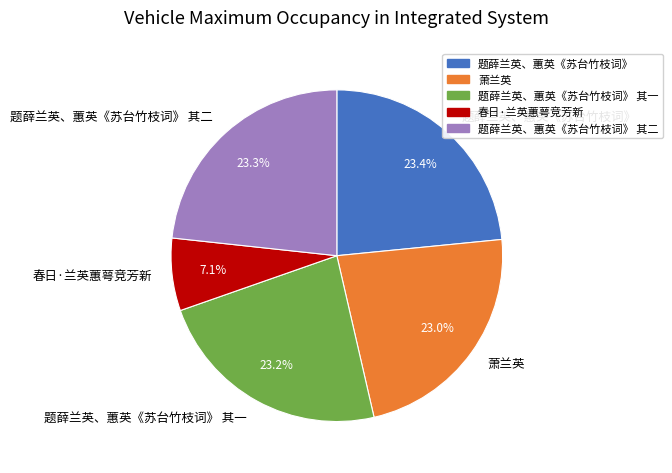

True or false: 春日·兰英蕙萼竞芳新 accounts for 7% of the total.

True